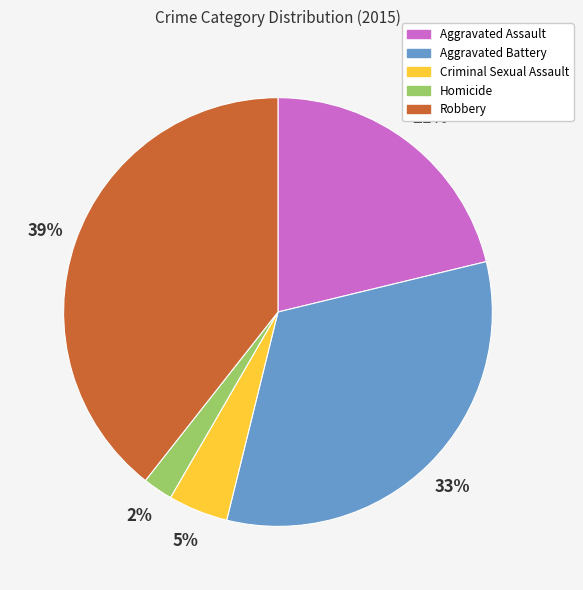

How many slices are in this pie chart?

5